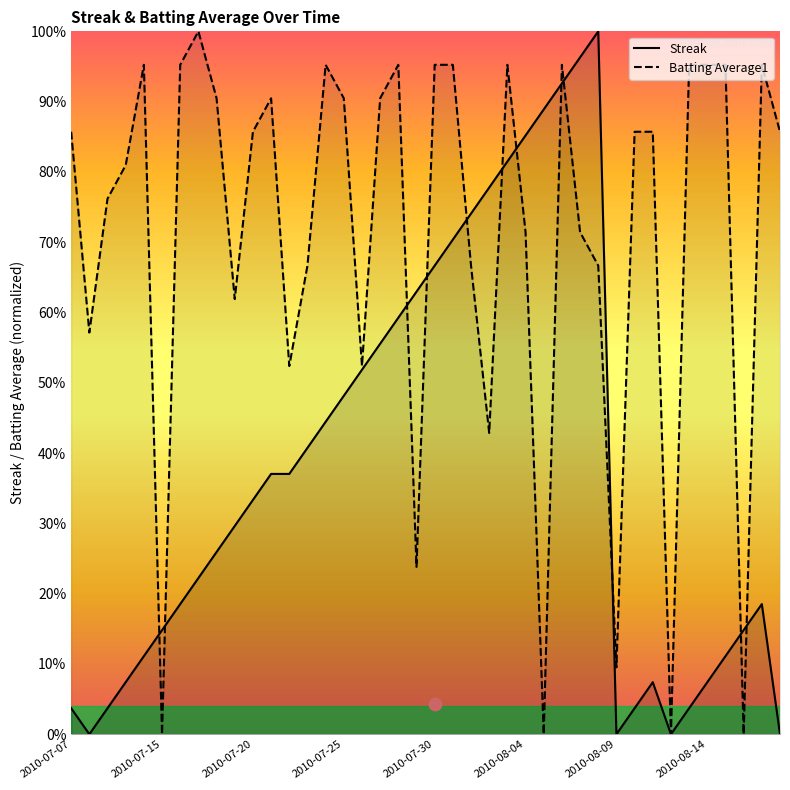

Which series has the widest spread of Y values?

Streak